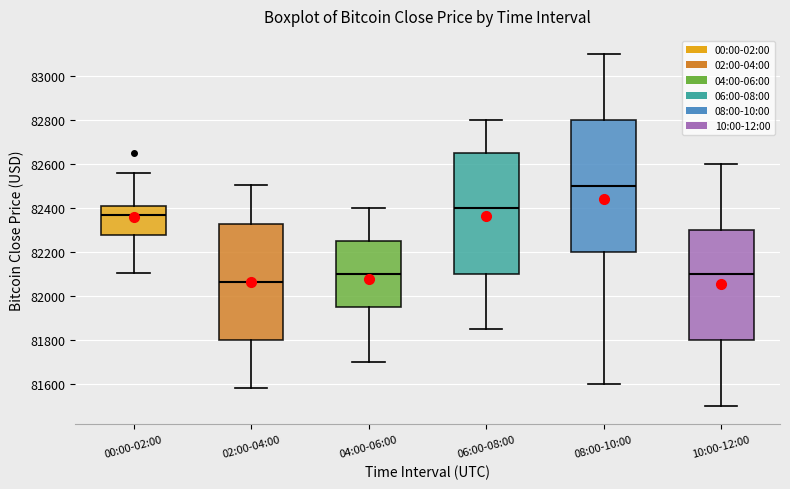

Where is the upper edge of the box for 04:00-06:00 on the y-axis? The values are not printed on the chart, so give them approximately, as read against the axis.

82260